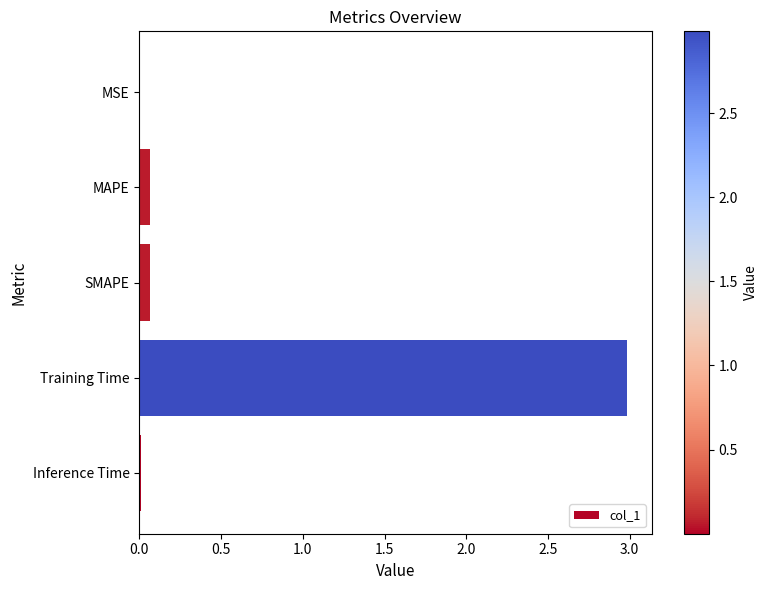

Which label corresponds to the largest value in the chart?

Training Time